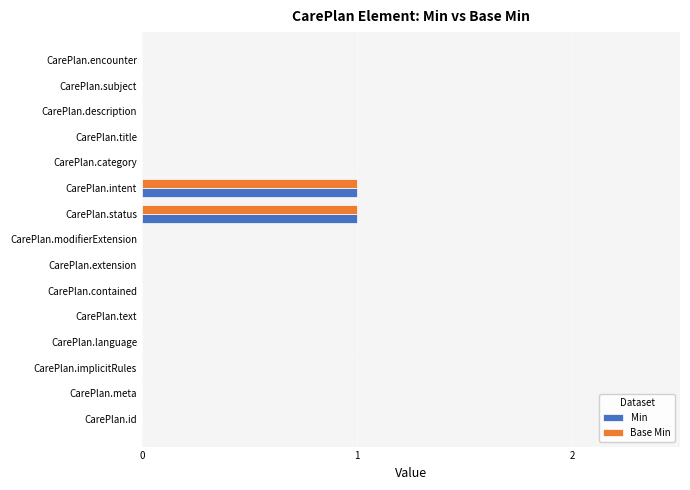

The value of Base Min at CarePlan.modifierExtension is 0. True or false?

True